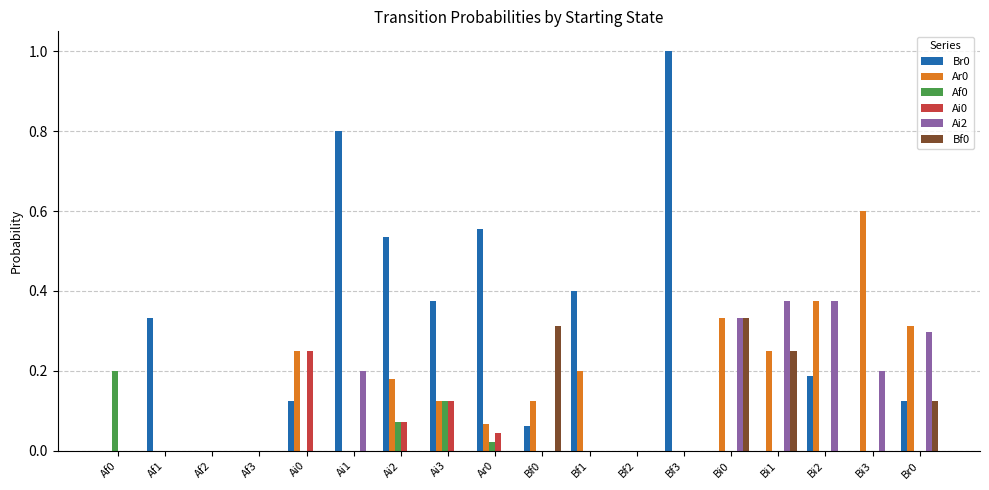

What is the sum of the Br0 values at Bi0 and Bf3?

1.0